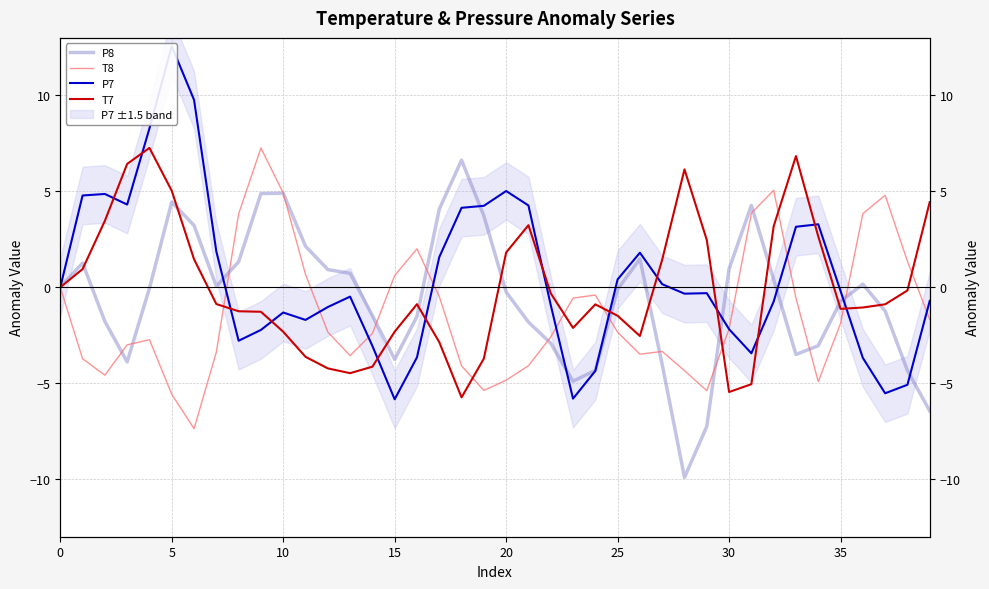

How many lines are shown in the chart?

4